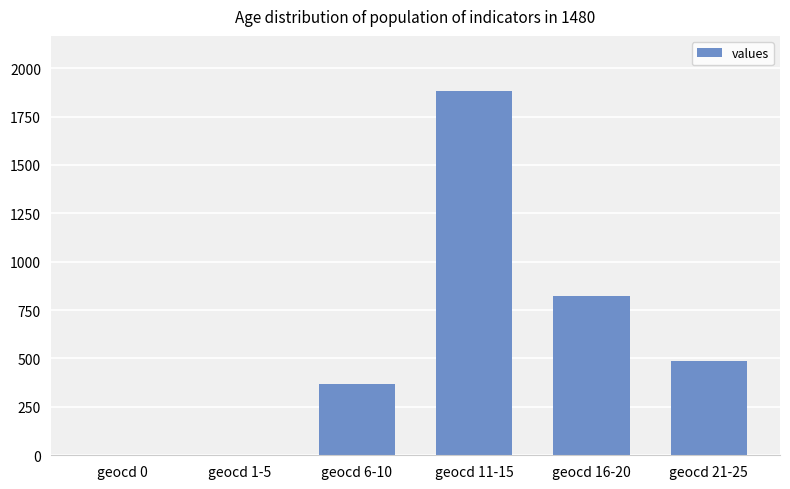

What is the sum of all values?

3558